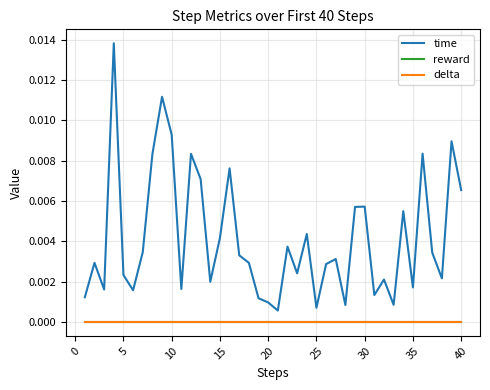

Does the chart display data point markers on the line(s)?

No